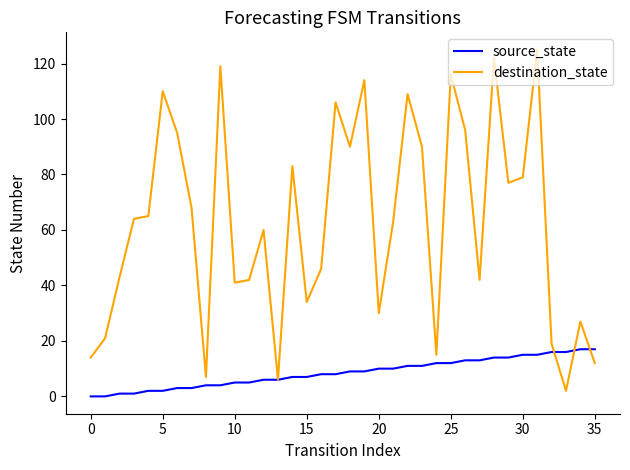

List the series in order of their overall mean, highest first.

destination_state, source_state